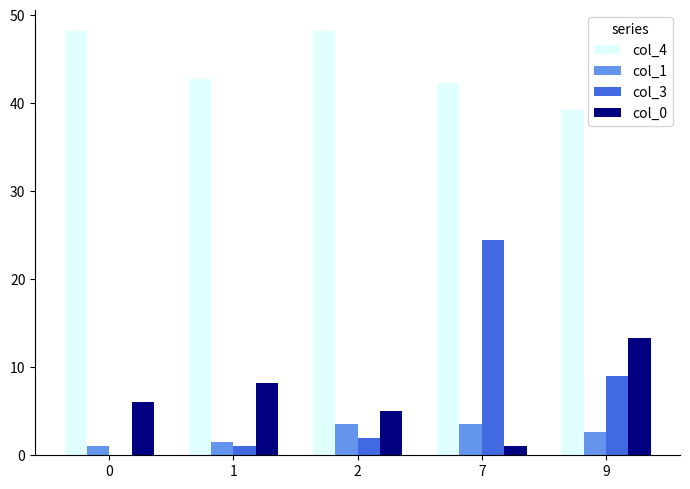

The col_0 series shows 8.2 at 1. True or false?

True